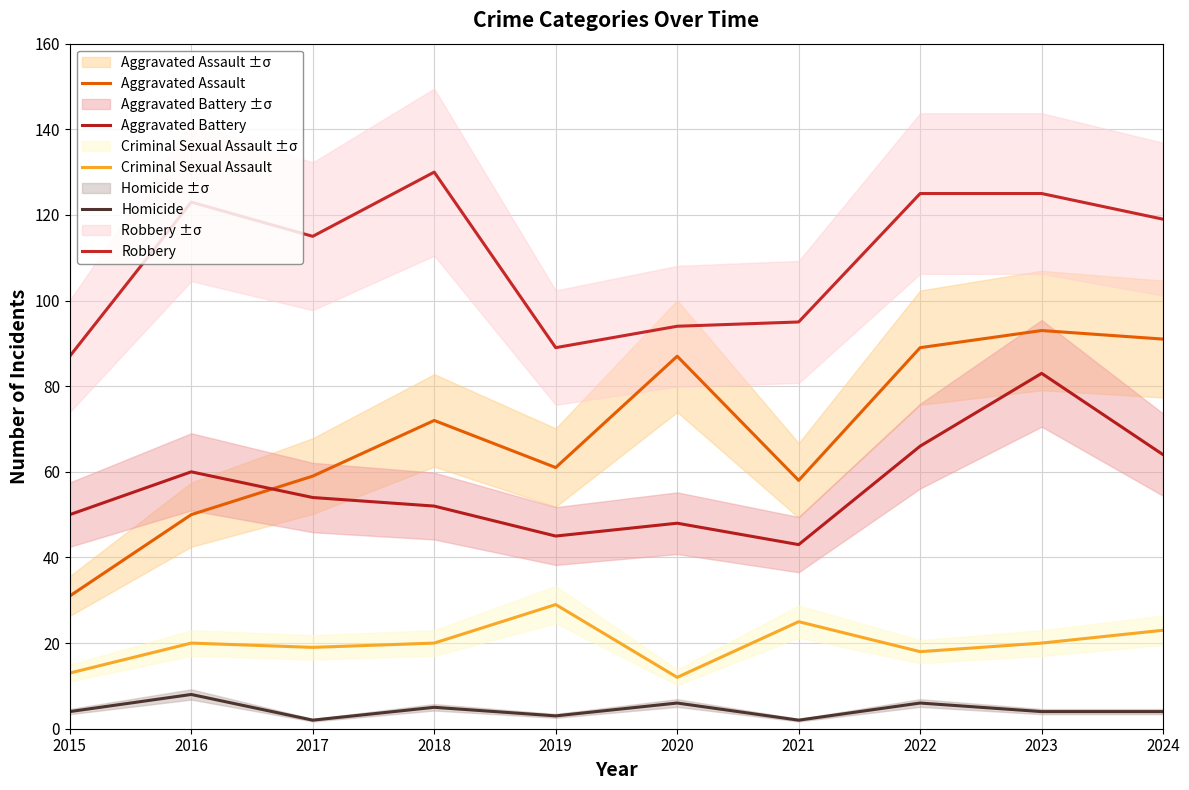

At which category does Criminal Sexual Assault reach its first local peak?

2016